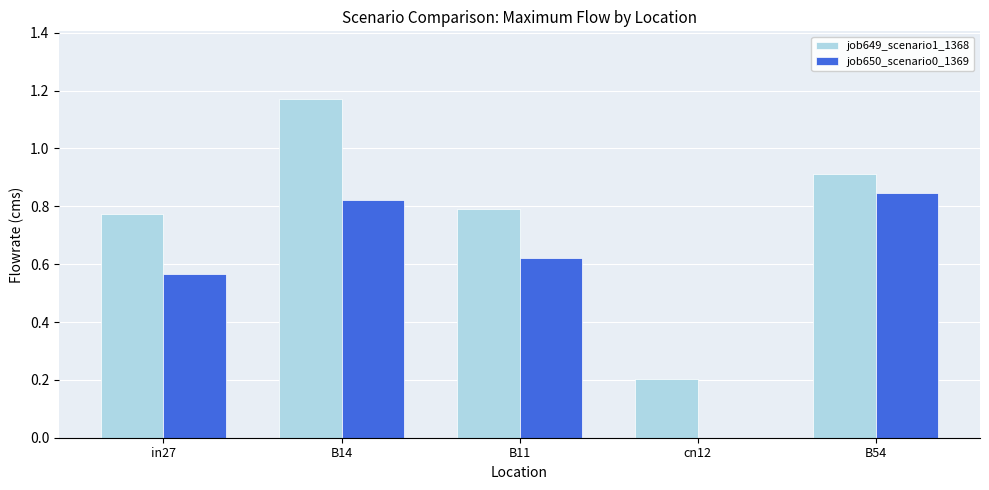

Which series has the largest total across all categories?

job649_scenario1_1368